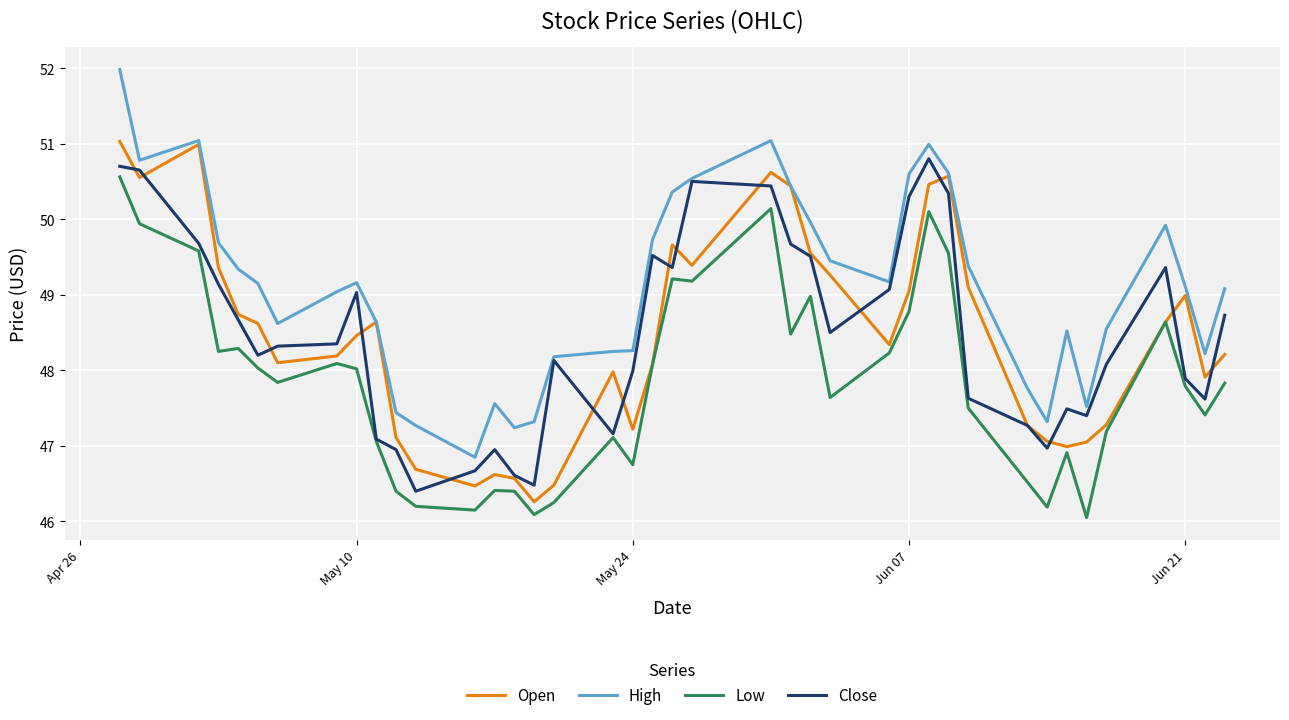

Which series has the widest spread of values?

High